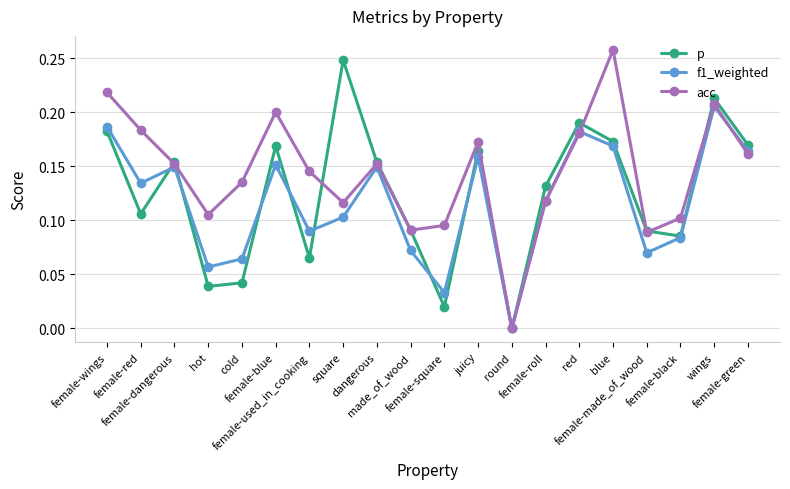

Where is f1_weighted nearest to the value 0?

round